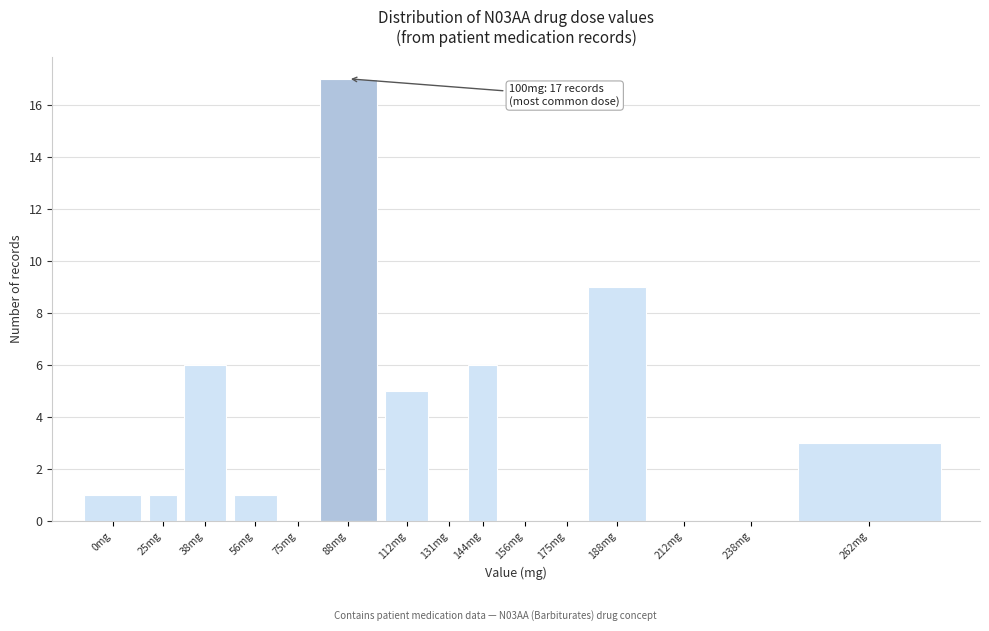

Reading right to left, what are all the values shown in this chart?

262mg=3	238mg=0	212mg=0	188mg=9	175mg=0	156mg=0	144mg=6	131mg=0	112mg=5	88mg=17	75mg=0	56mg=1	38mg=6	25mg=1	0mg=1